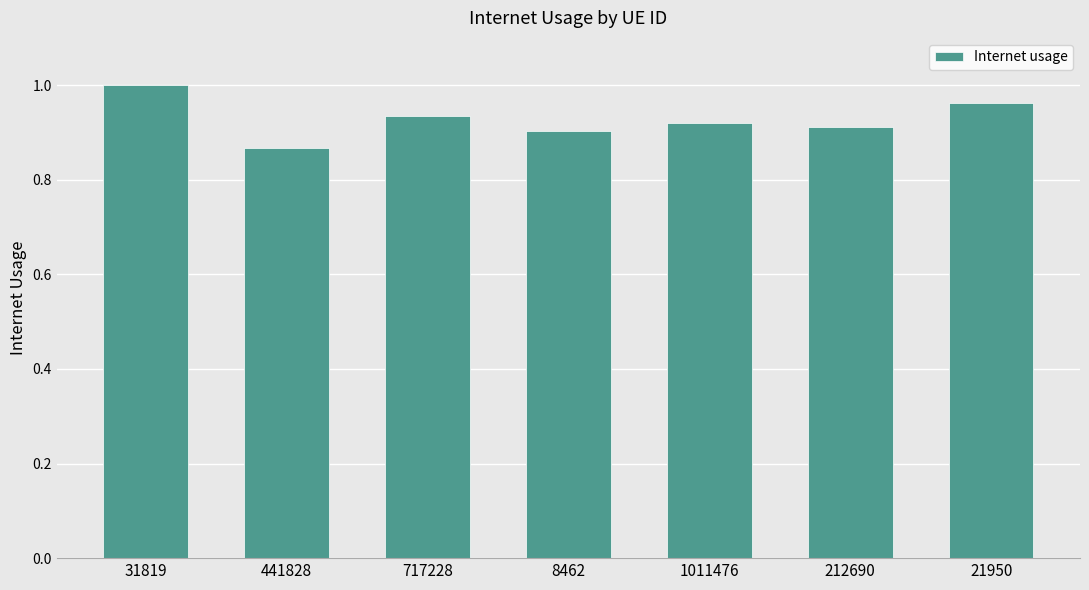

What is the label of the 4th bar from the left?

8462